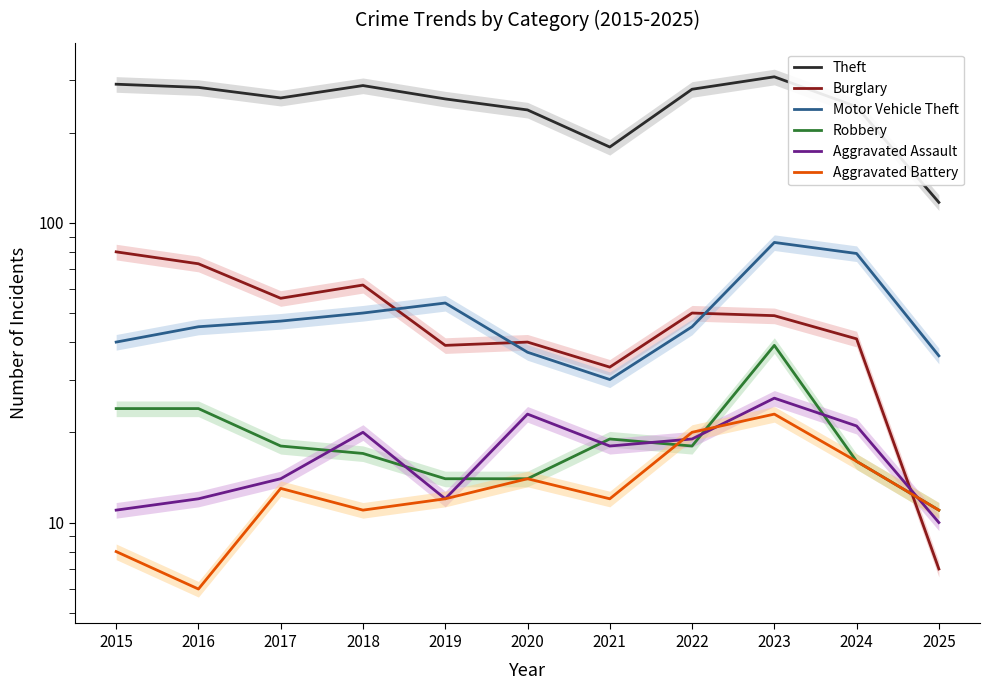

Which series has the widest spread of values?

Theft